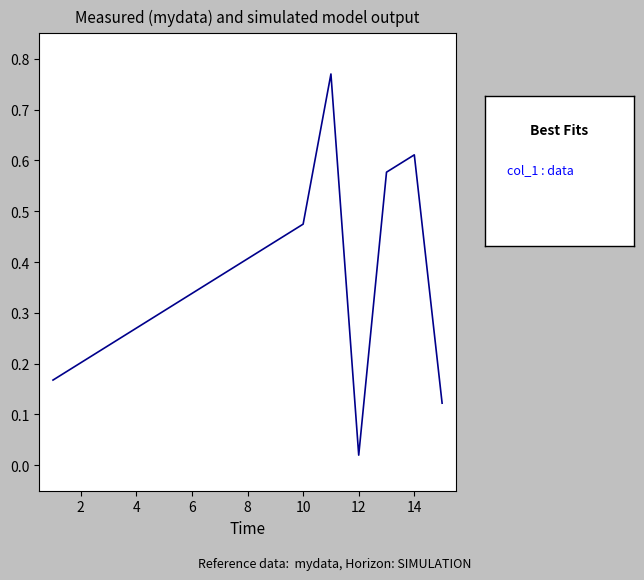

What is the difference between the second highest and second lowest values?

0.5